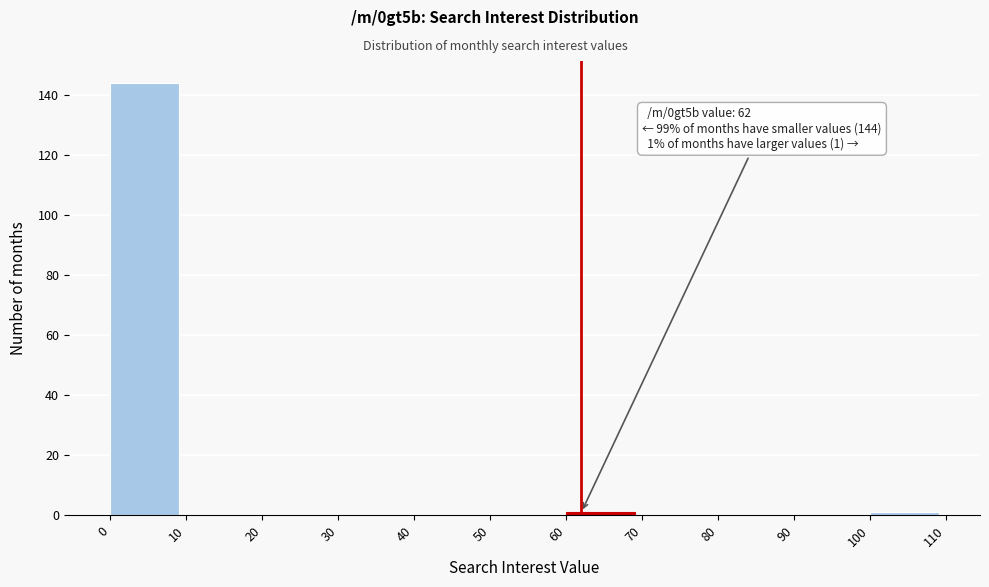

Over which range of the x-axis is the bar tallest?

0 to 10